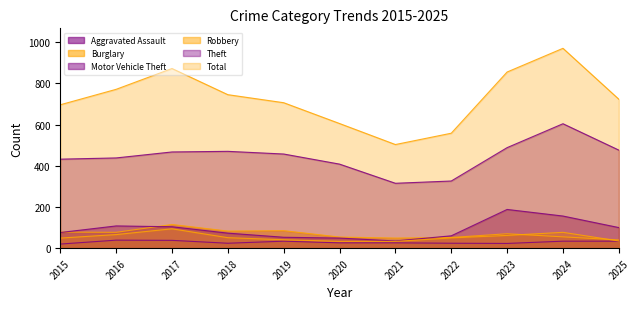

Which category has the highest value in the Burglary series?

2017